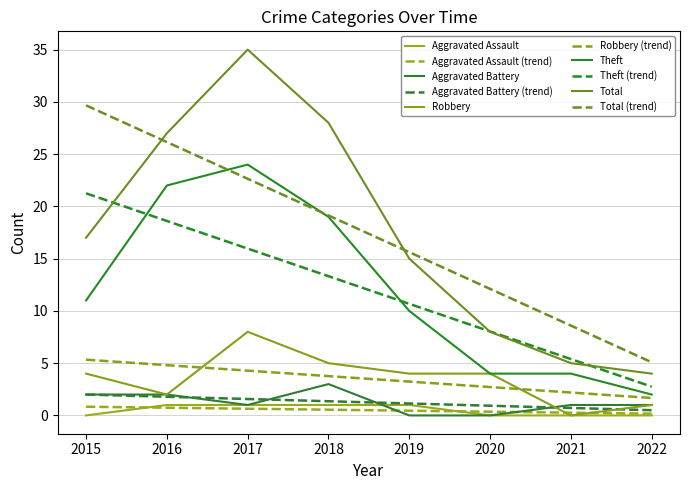

The Total series shows 5 at 2021. True or false?

True